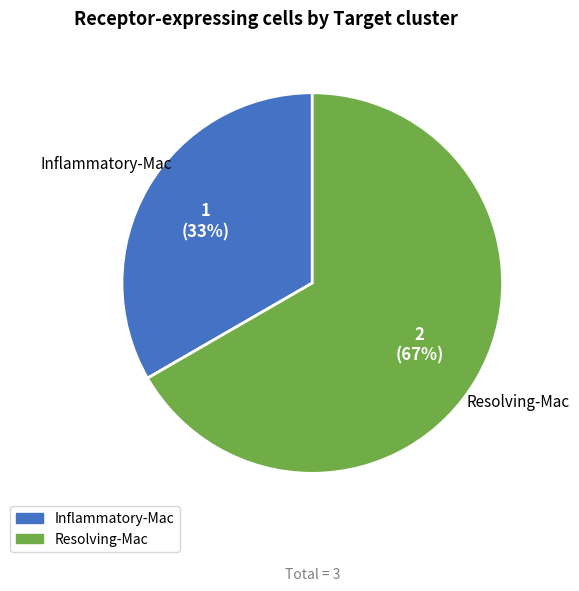

What is the smallest slice in the pie chart?

Inflammatory-Mac